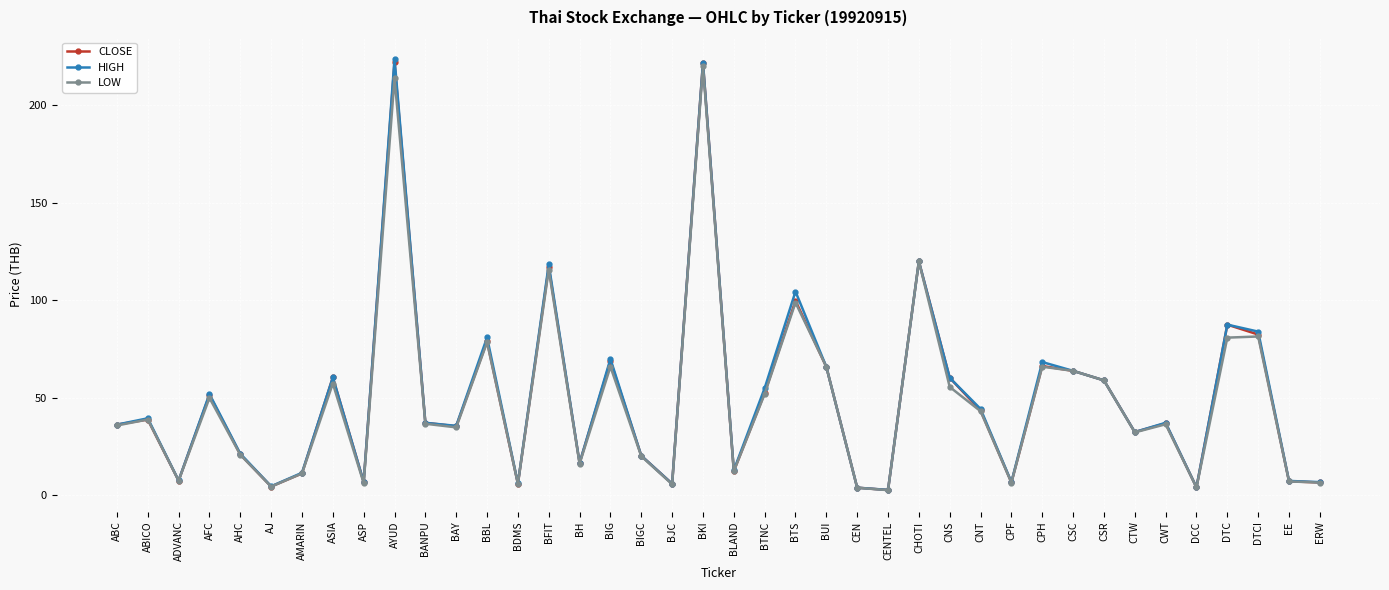

How many data points does each series have?

40